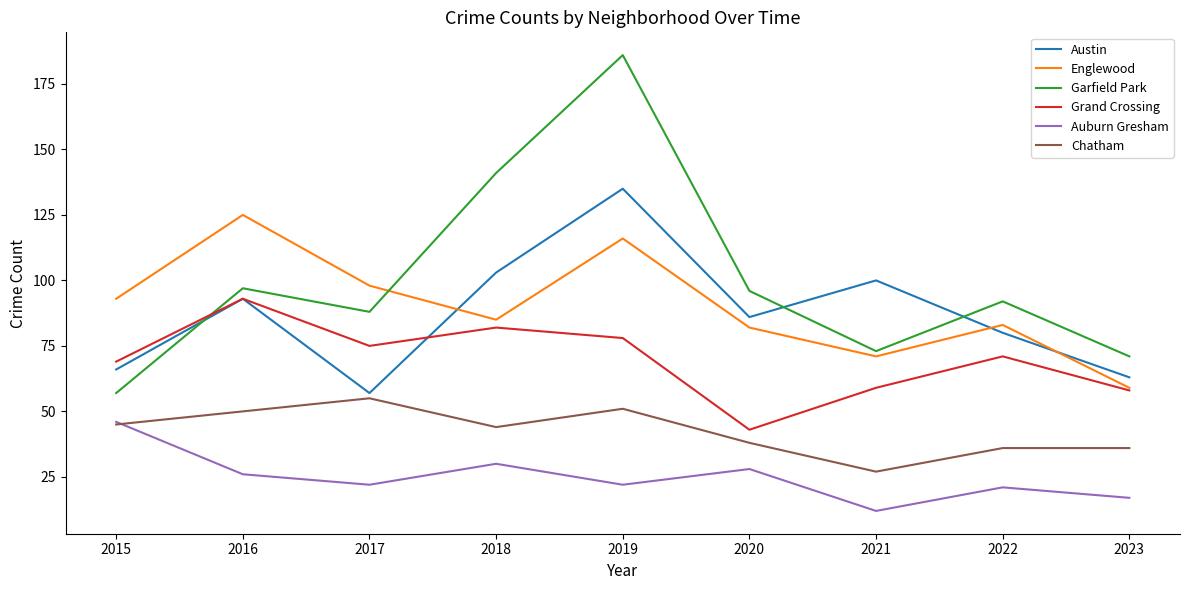

Reading left to right, what are all the values shown in this chart?

Austin: 66	93	57	103	135	86	100	80	63
Englewood: 93	125	98	85	116	82	71	83	59
Garfield Park: 57	97	88	141	186	96	73	92	71
Grand Crossing: 69	93	75	82	78	43	59	71	58
Auburn Gresham: 46	26	22	30	22	28	12	21	17
Chatham: 45	50	55	44	51	38	27	36	36